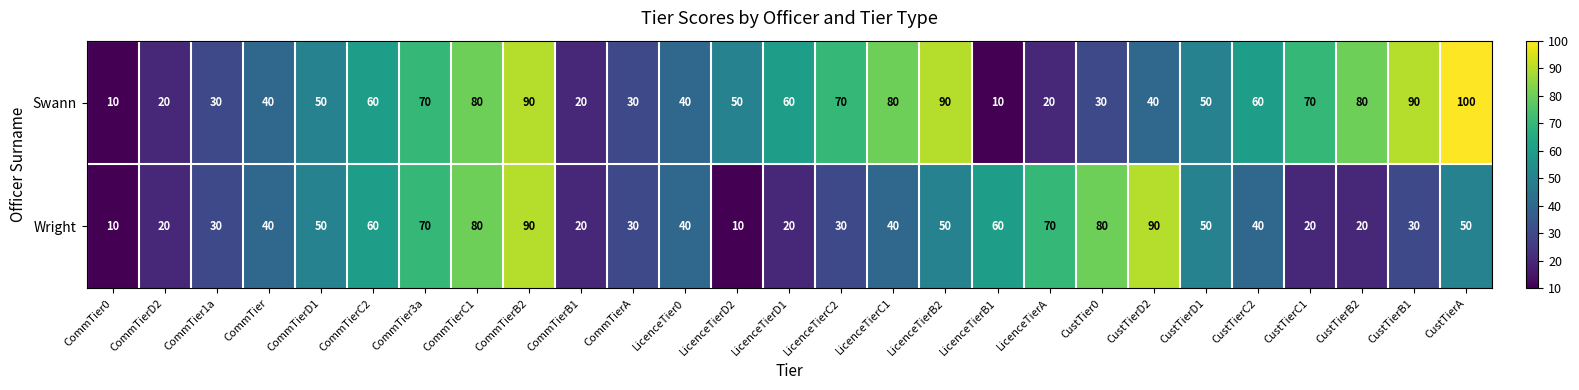

What is the difference between the Wright values at CommTier0 and CustTierD1?

40